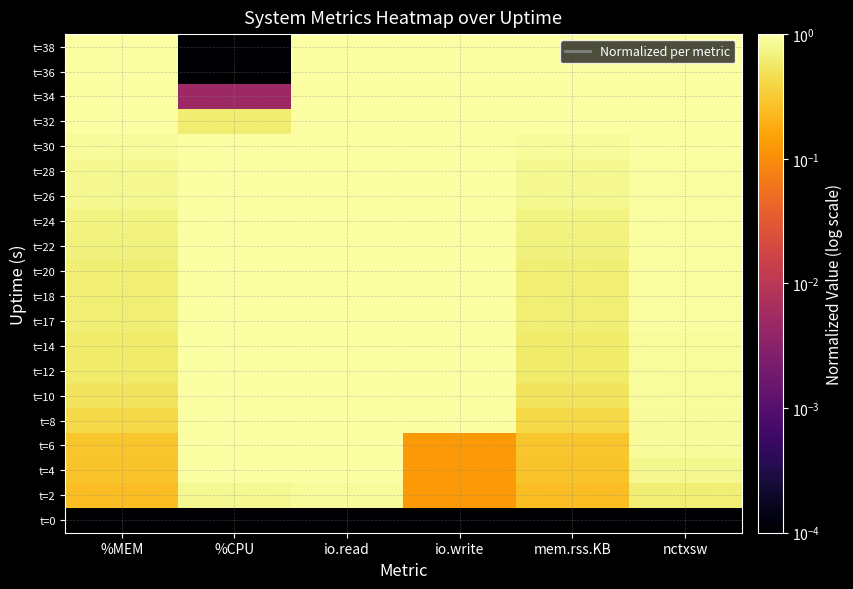

Count the number of categories in the chart.

6